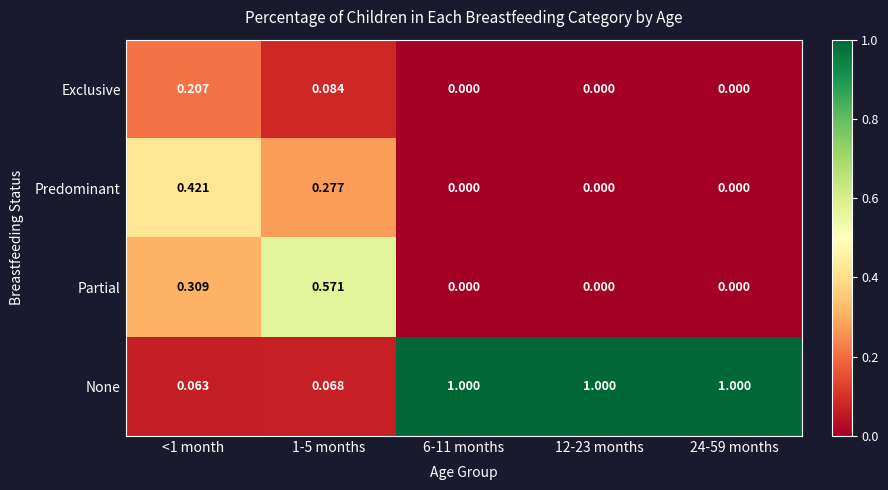

How many data points does each series have?

5